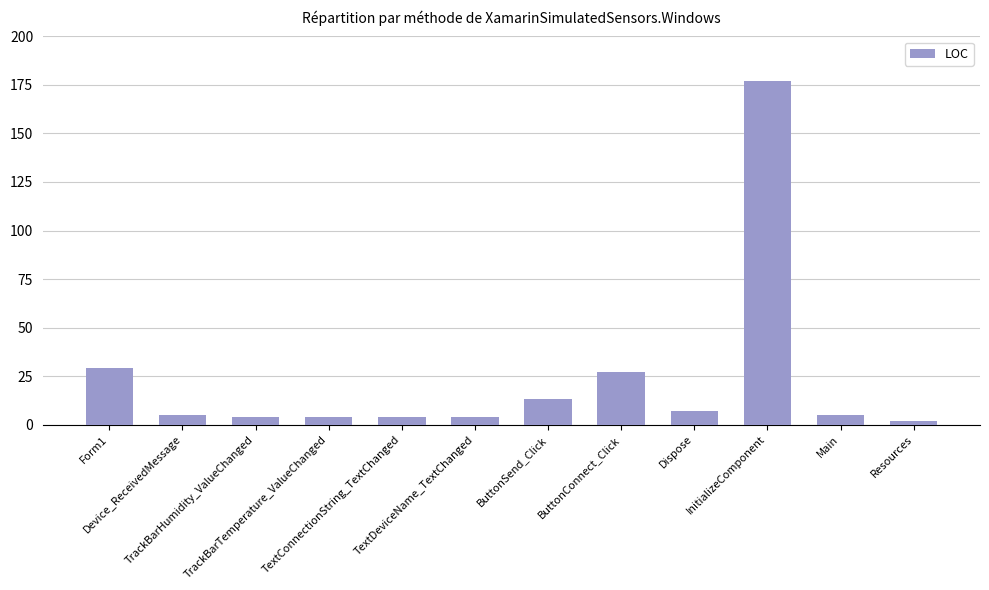

What is the sum of the values at ButtonSend_Click and TrackBarHumidity_ValueChanged?

17